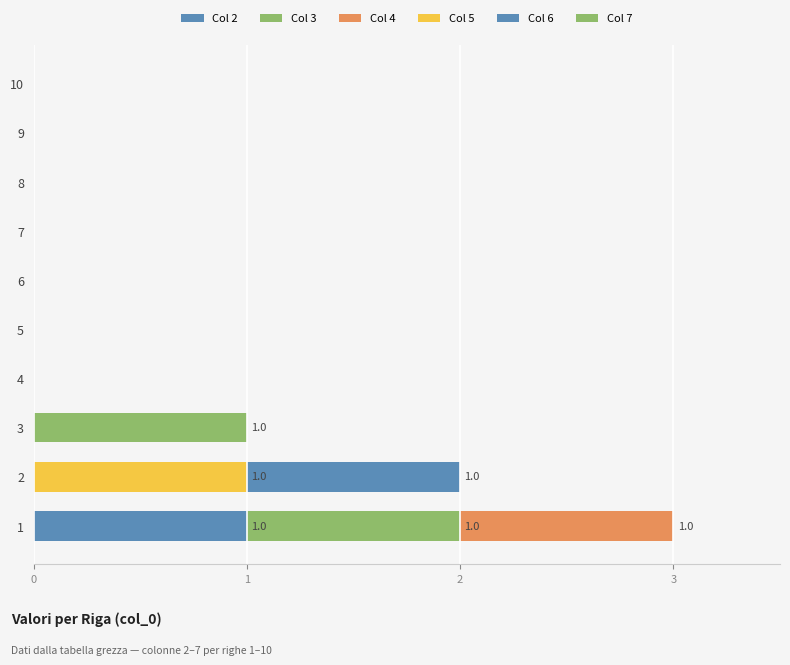

How many distinct data groups are displayed?

6